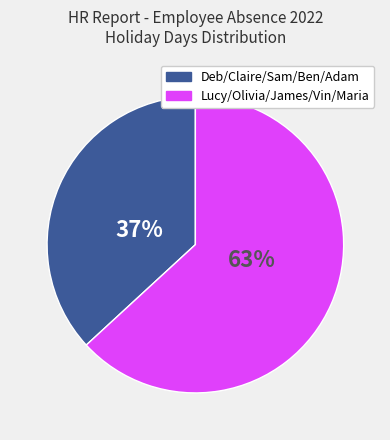

To the nearest percent, what is the difference between the largest and smallest slice percentages?

26%